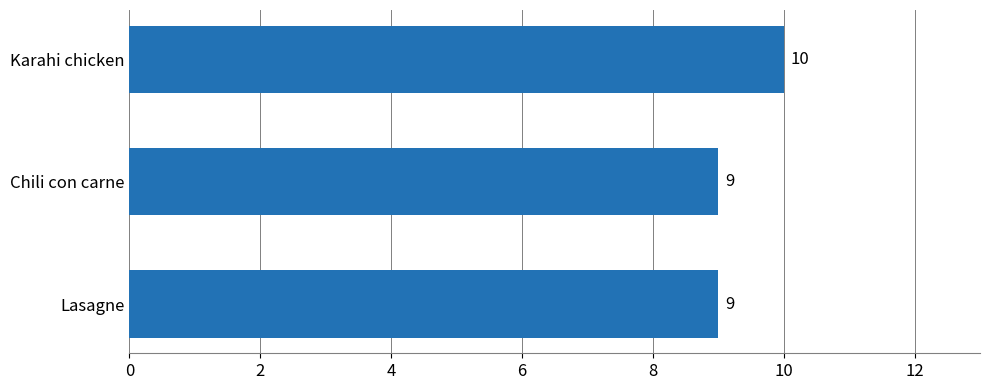

Is it true that the value at Lasagne is 6?

False